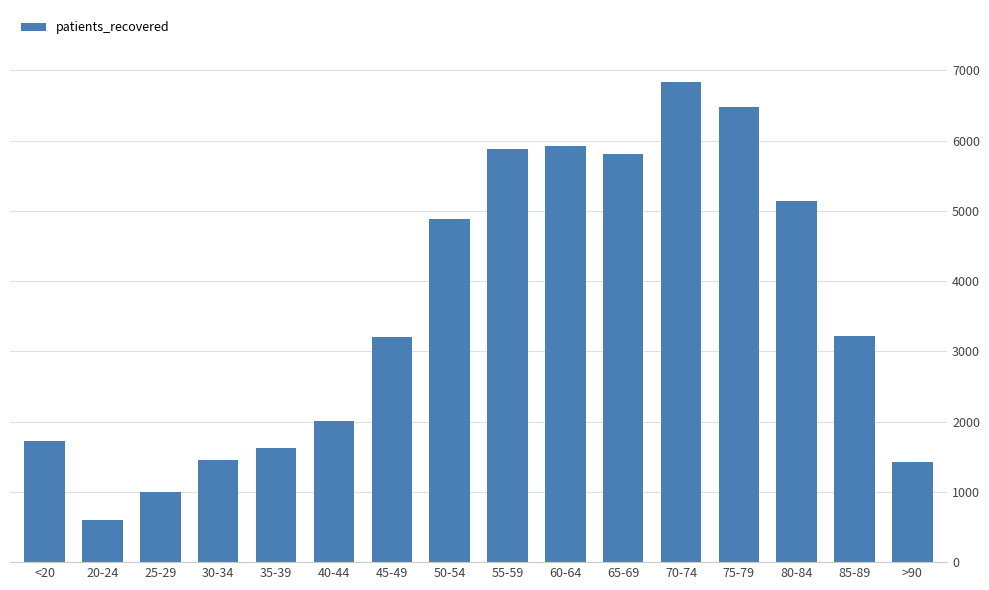

What is the difference between the maximum and minimum values?

6233